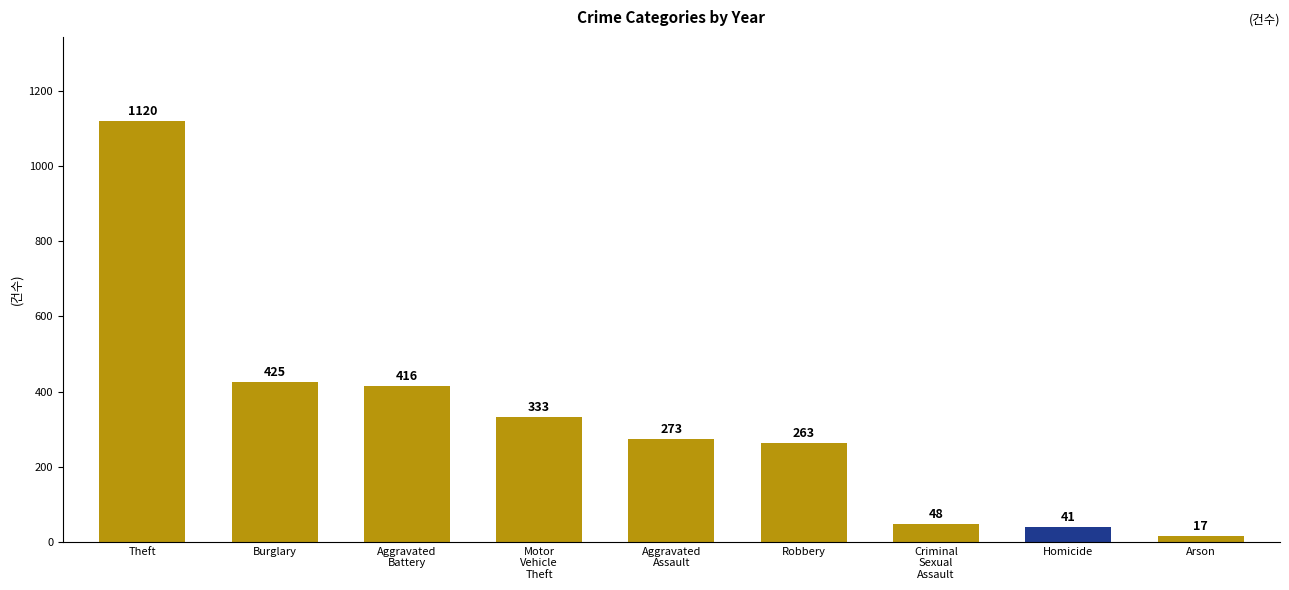

At which label is the value closest to 568?

Burglary